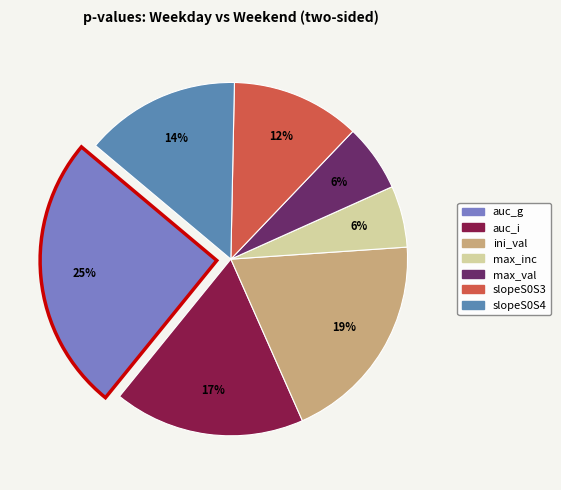

How many segments does this pie chart have?

7